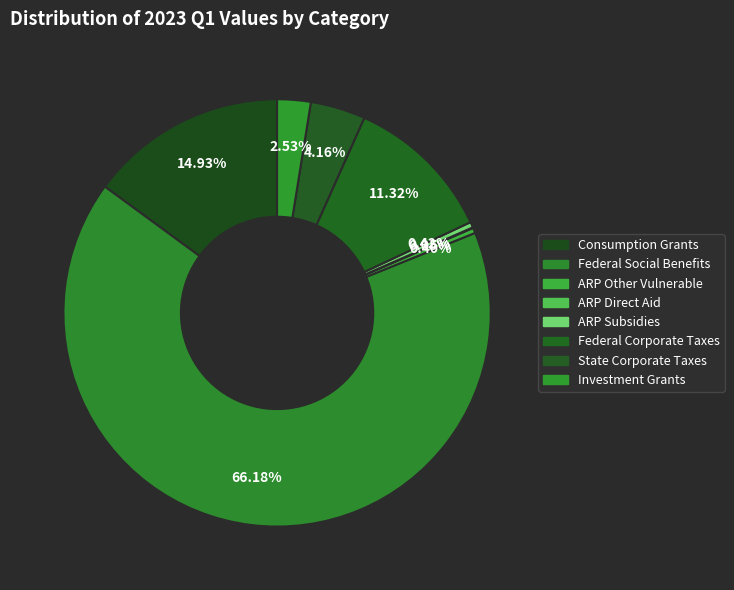

To the nearest percent, what percentage of the pie is Investment Grants?

3%